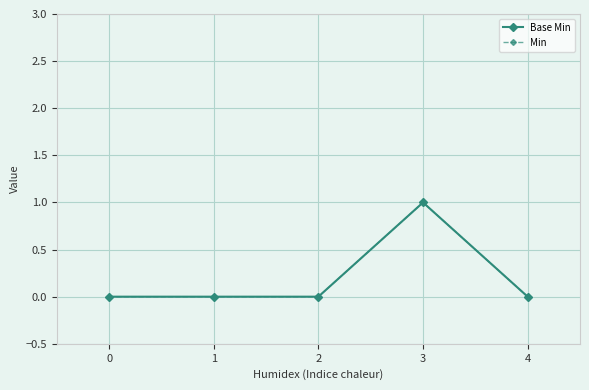

Does the chart have visible grid lines?

Yes